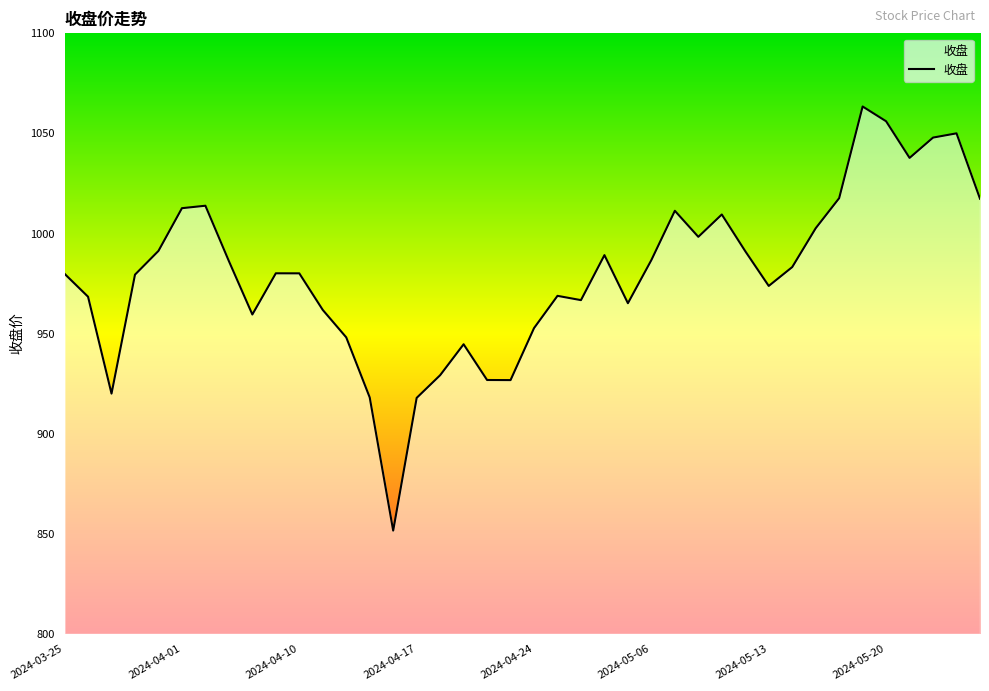

What is the difference between the second highest and minimum values?

204.5